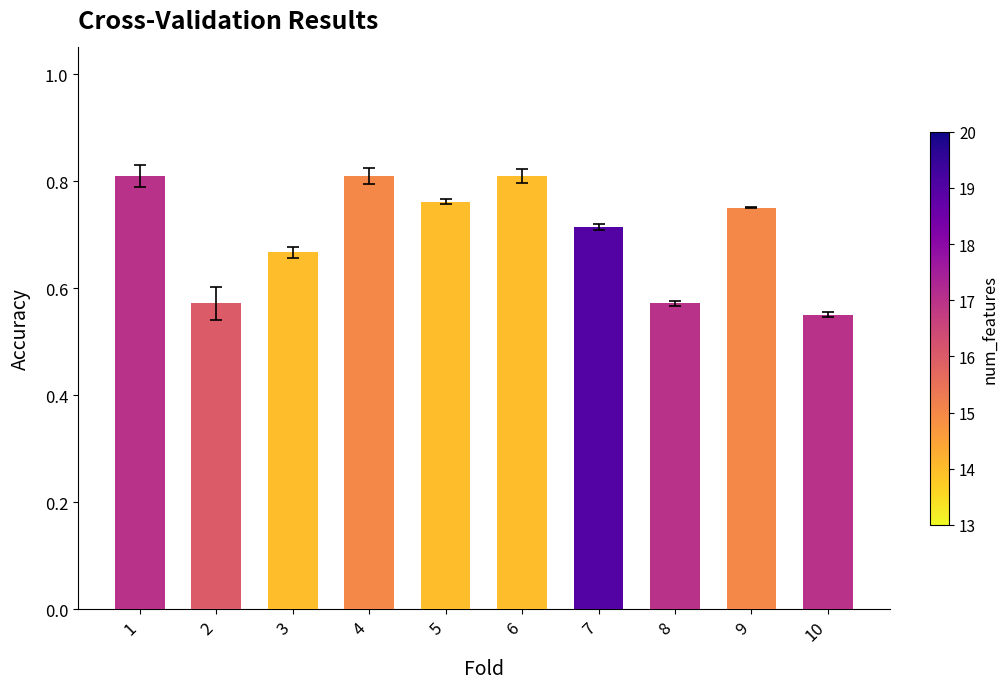

What is the sum of the values at 6 and 2?

1.4